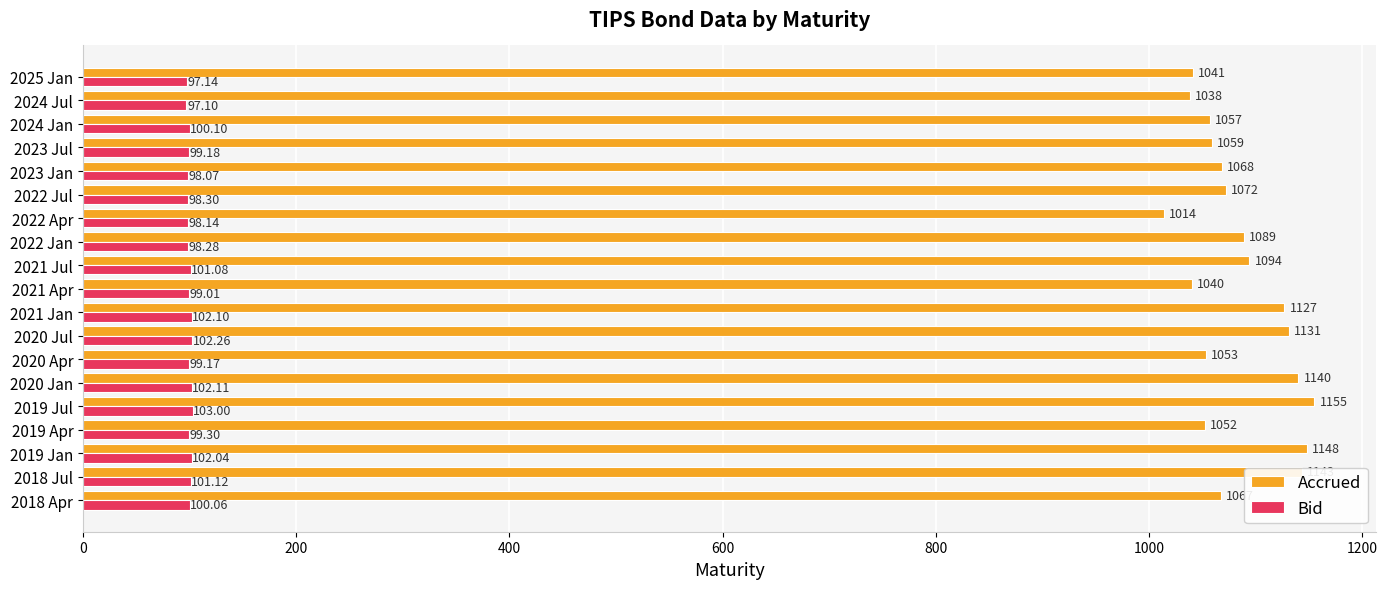

List the series in order of their overall mean, lowest first.

Bid, Accrued